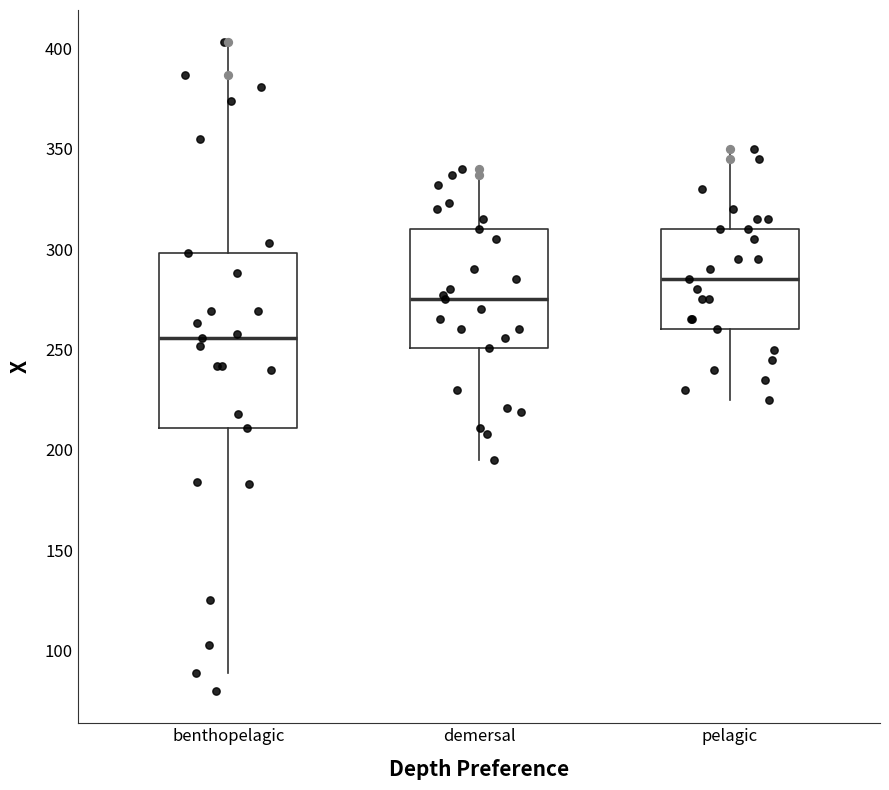

Reading left to right, read every box against the y-axis: the position of its median line, the range the box covers, and the ends of its whiskers. The values are not printed on the chart, so give them approximately, as read against the axis.

benthopelagic: median 255, box 210 to 300, whiskers 90 to 405
demersal: median 275, box 250 to 310, whiskers 195 to 340
pelagic: median 285, box 260 to 310, whiskers 225 to 350